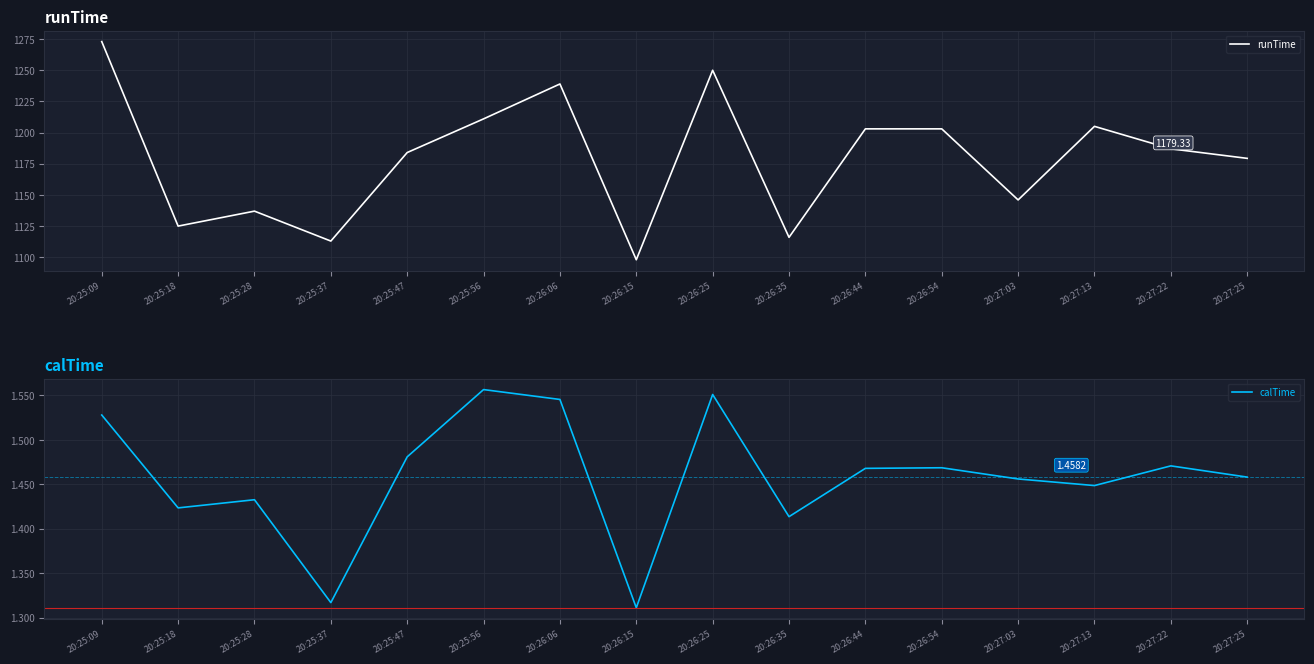

Which series has the largest total across all categories?

runTime